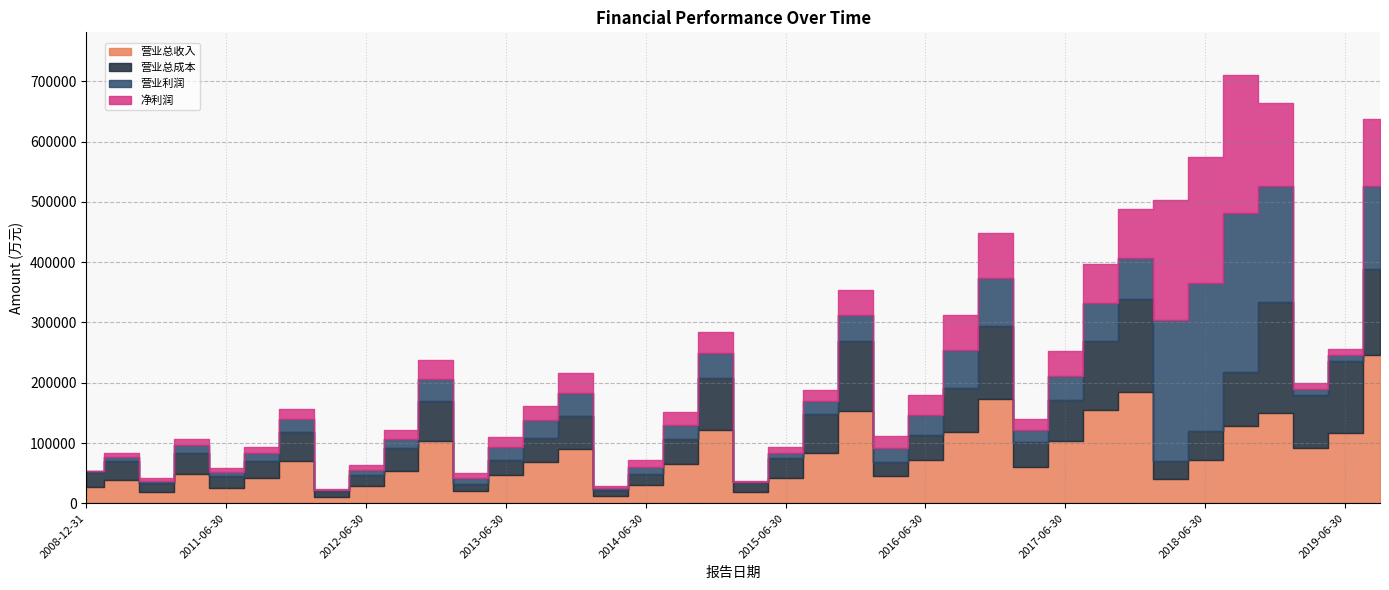

Reading left to right, transcribe all the data shown in this chart.

营业总收入: 26430	38522	18683	47960	26011	41376	69793	10864	27825	53562	103386	21162	46789	69012	90417	12845	30103	64435	121807	17965	41412	83719	152329	45160	72169	118701	173131	60949	102927	154926	184345	40075	72093	128513	149153	91593	117058	246061
营业总成本: 24856	32137	14404	36047	18530	29080	48699	9096	19053	38191	66381	10593	24425	38562	53827	9757	19084	42272	86219	17091	33371	64790	116582	23482	40557	72939	121389	41507	68585	115140	155290	29877	47396	89582	184950	88749	119775	143551
营业利润: 1574	6787	4279	11914	7481	12295	21093	1768	8772	15371	37132	10424	22067	29975	38502	3222	11769	23998	41191	620	9103	20794	43331	22706	34147	62654	79480	19174	40212	62602	67201	234497	245310	263933	192827	10098	8562	136409
净利润: 1292	6270	3953	11282	6039	10074	17580	1972	8146	13629	31022	8227	17284	23858	32794	2745	10245	20364	35187	808	8855	19226	41661	21036	32060	58060	73995	18919	40796	63982	82121	199263	210655	228492	136612	9161	10527	110929